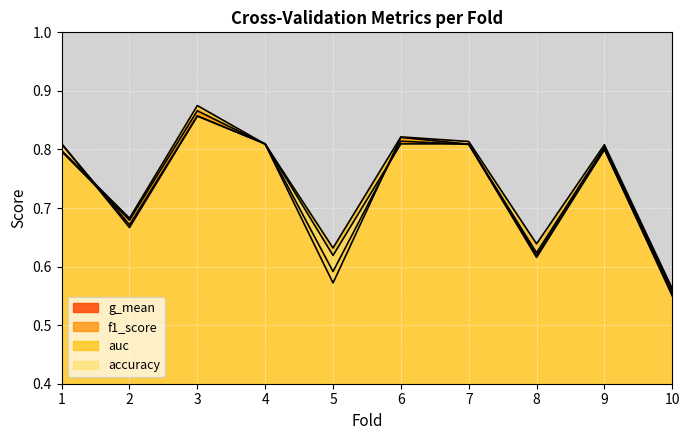

What value does the f1_score series have at 4?

0.8